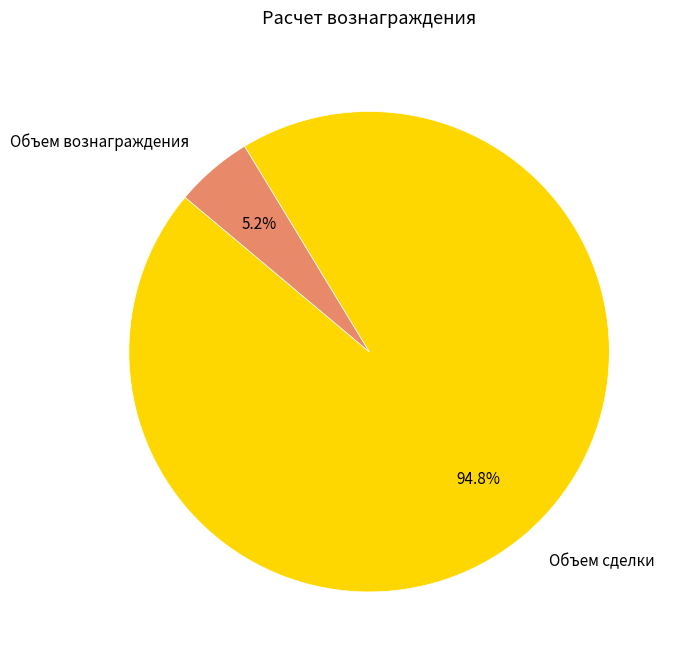

To the nearest percent, what is the combined percentage of Объем вознаграждения and Объем сделки?

100%